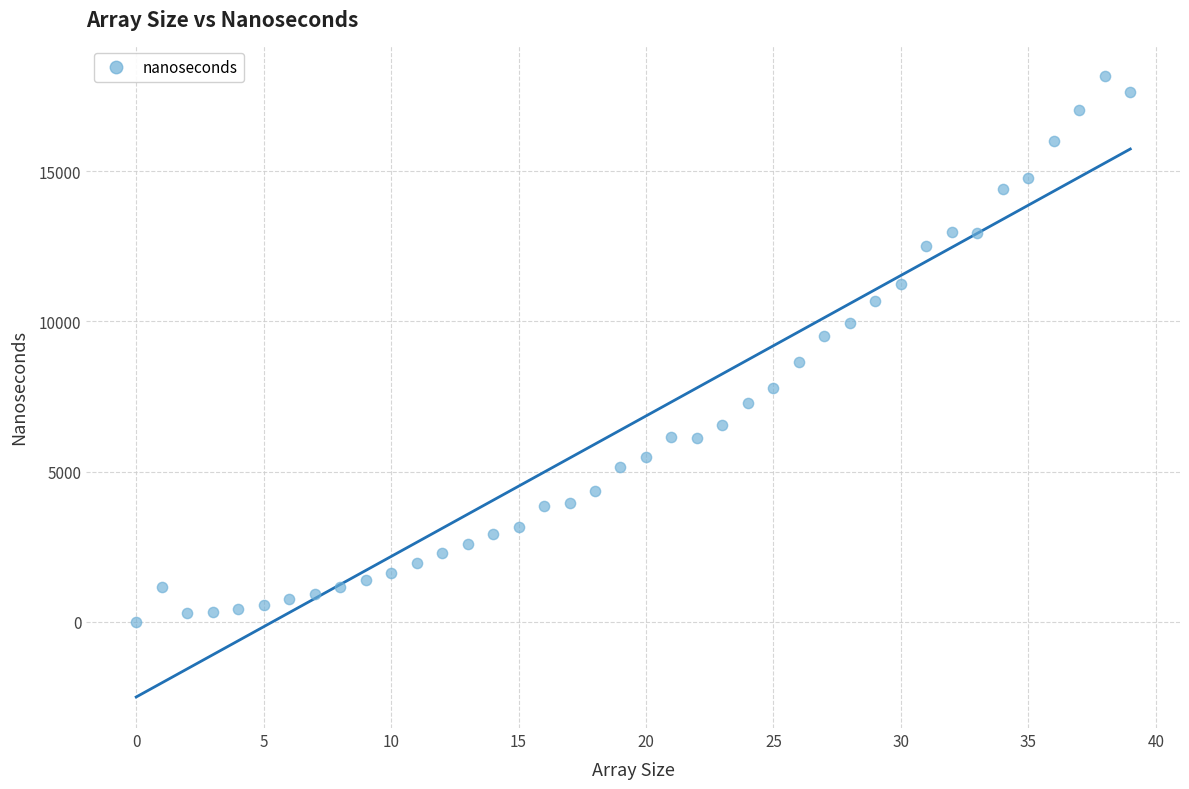

What is the range of Y values (max minus min)?

18150